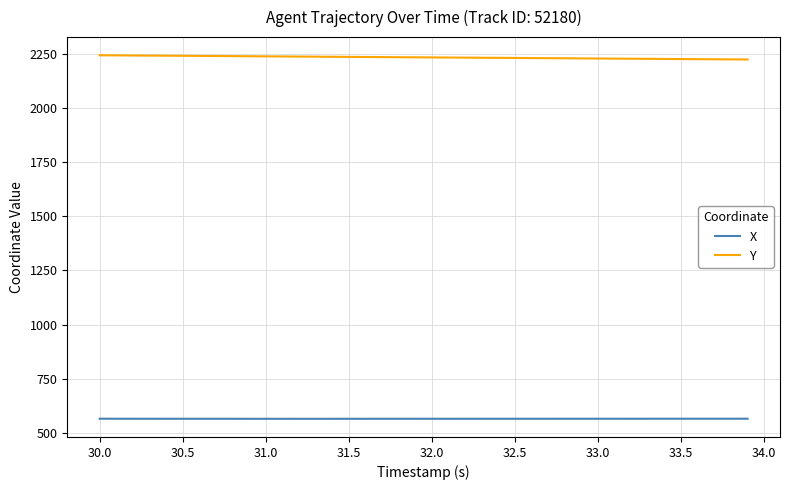

Rank the series by their average value, from highest to lowest.

Y, X